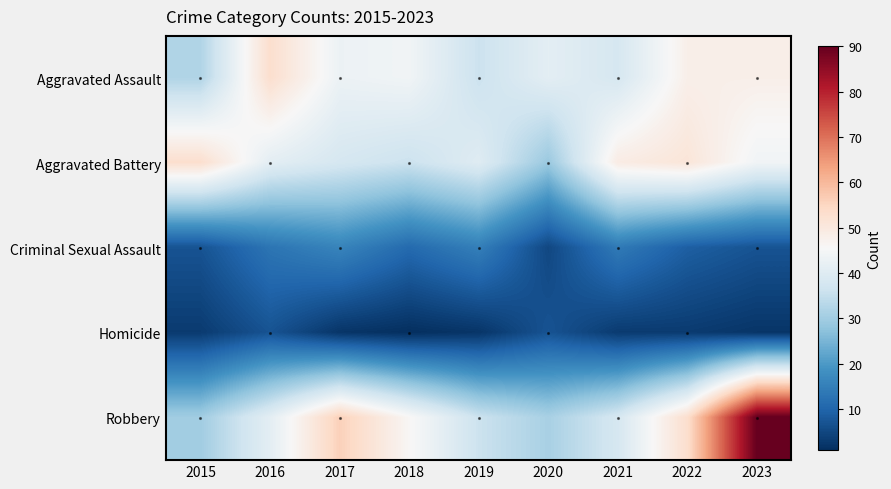

Which series changed the most between 2016 and 2023?

Robbery